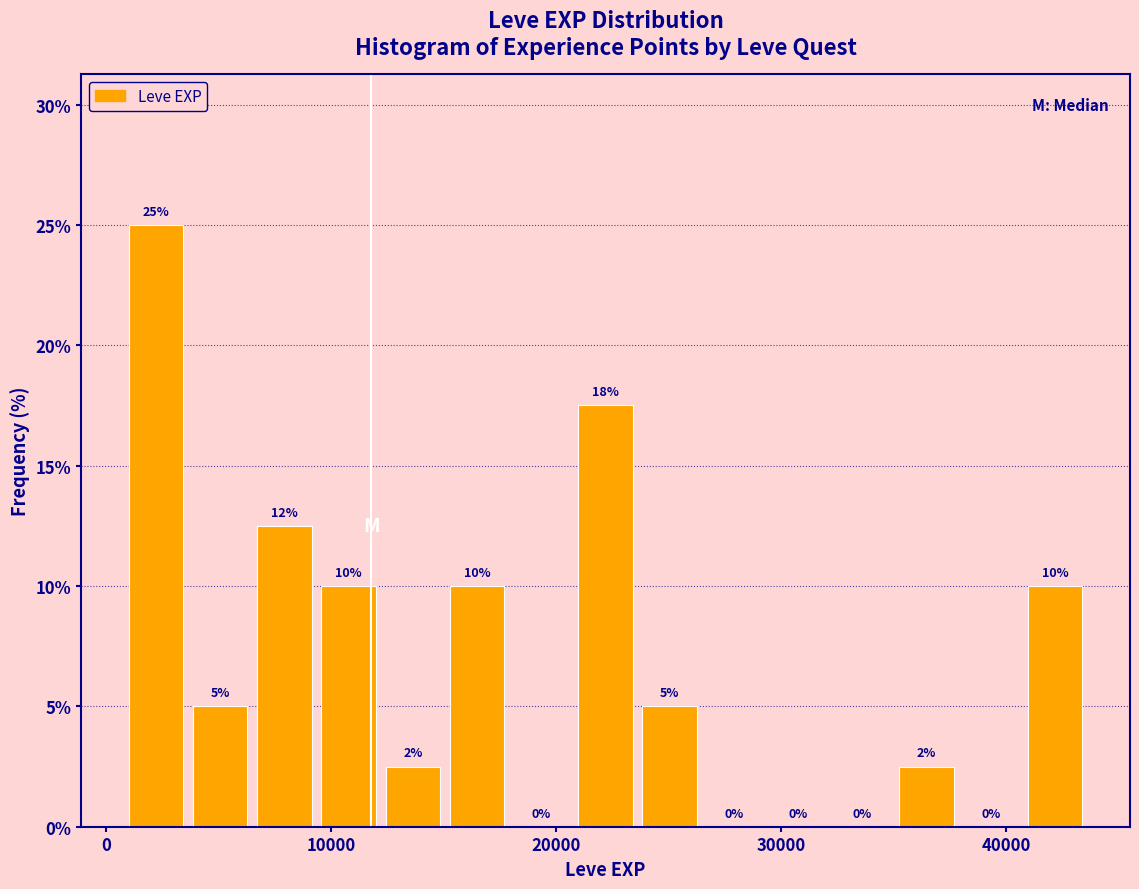

Read against the x-axis, roughly where is the centre of the tallest bar?

2000